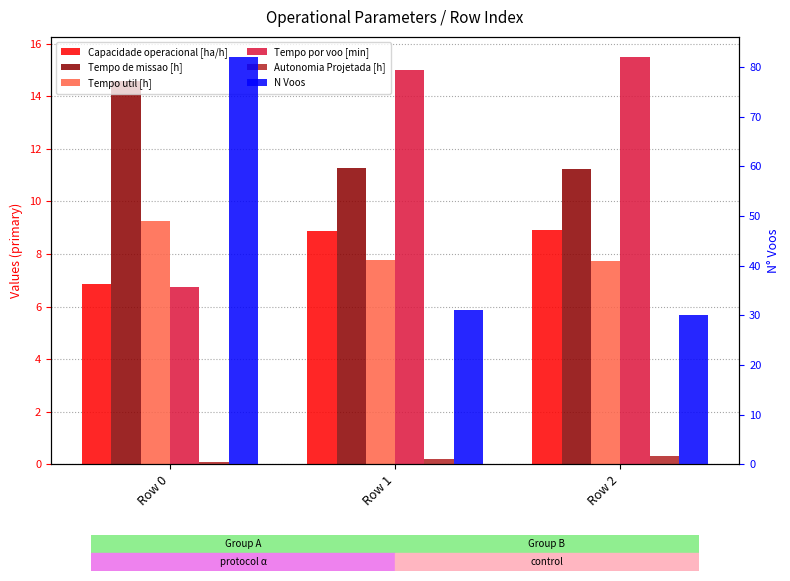

What is the value of the Tempo de missao [h] bar at the 2nd from the left?

11.3